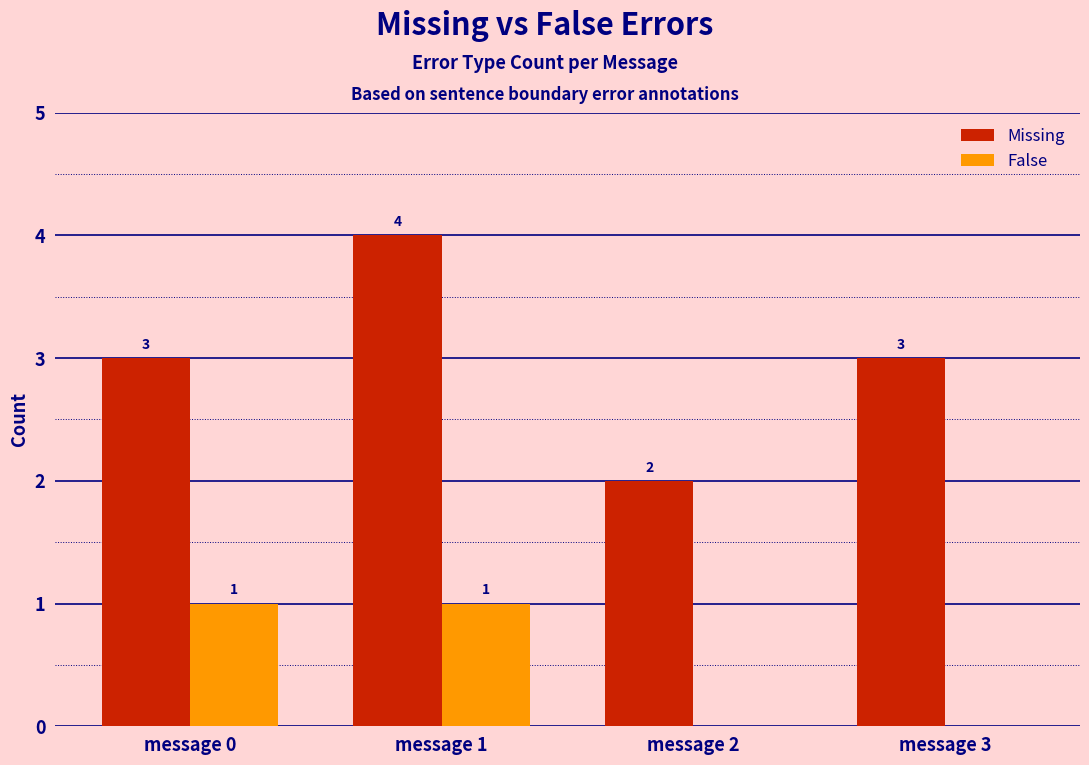

Reading left to right, extract all data points from this chart.

Missing: 3	4	2	3
False: 1	1	0	0